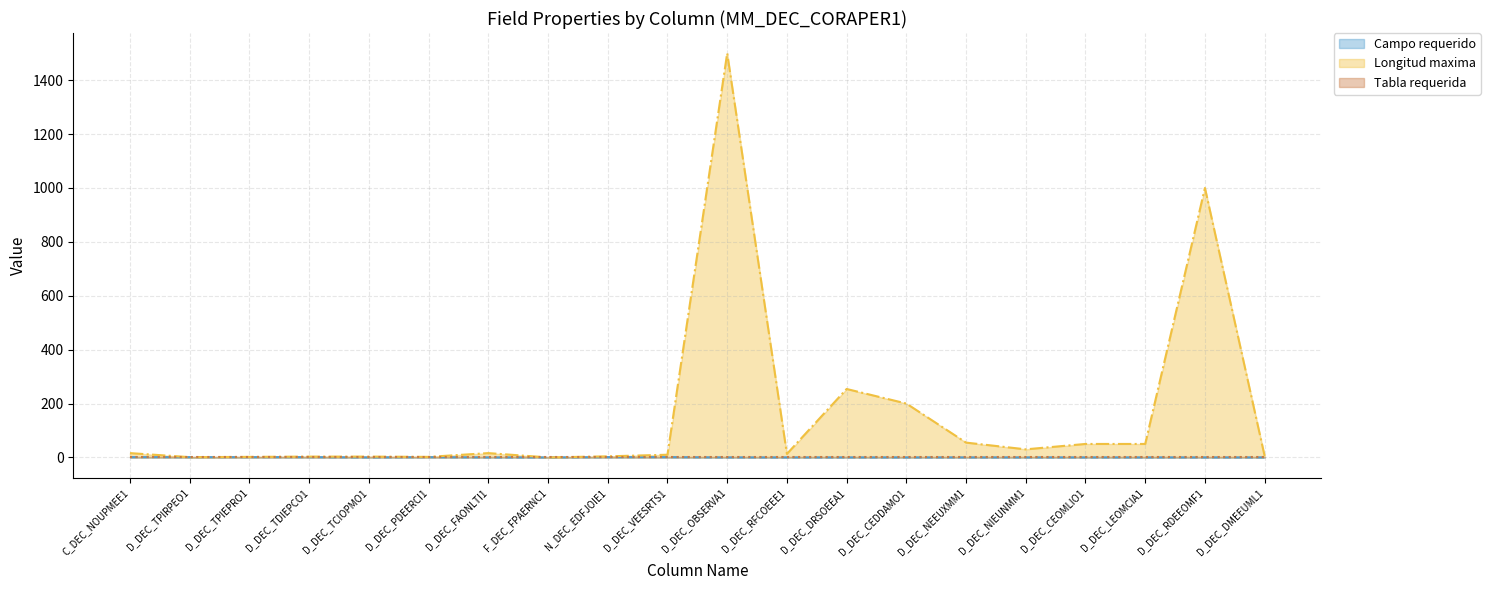

How many data points in Campo requerido are above 0?

7